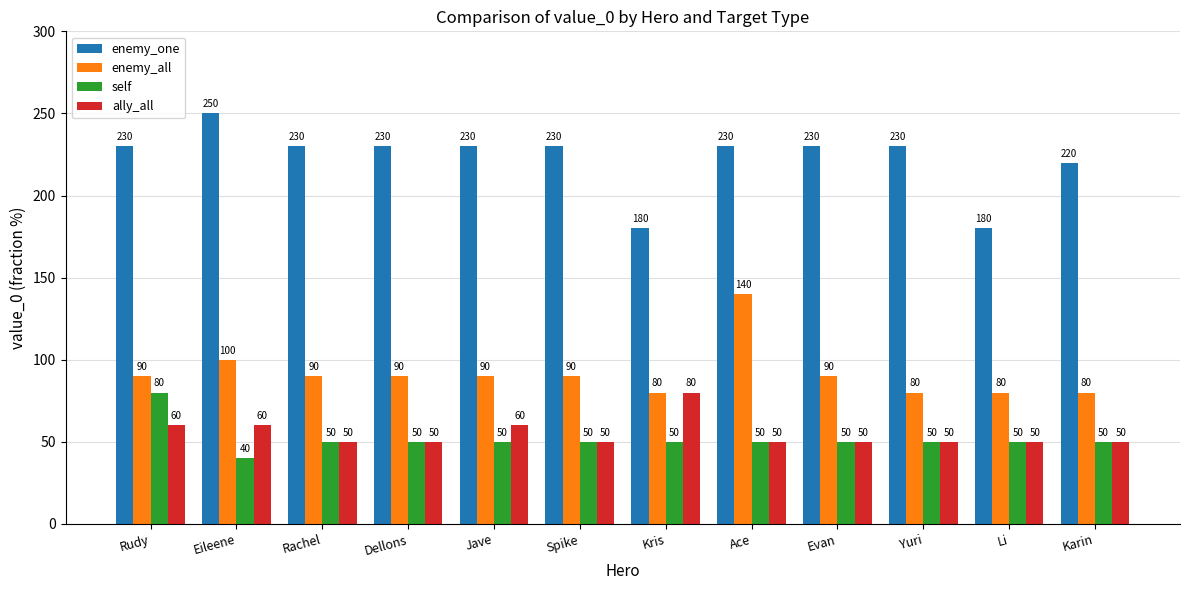

Which series has the widest spread of values?

enemy_one